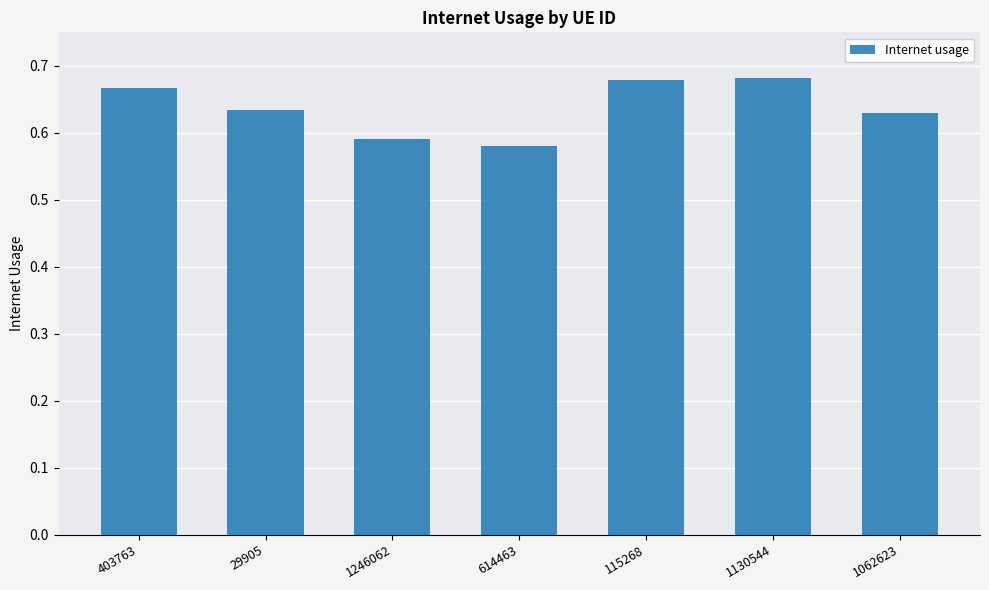

What position from the right is 1246062?

5